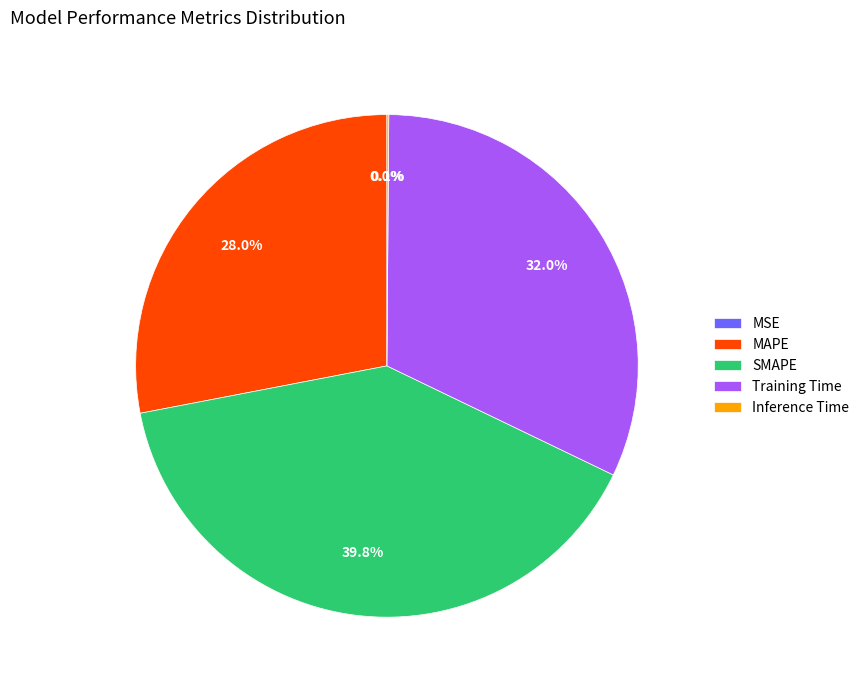

Which category has the biggest portion of the pie?

SMAPE